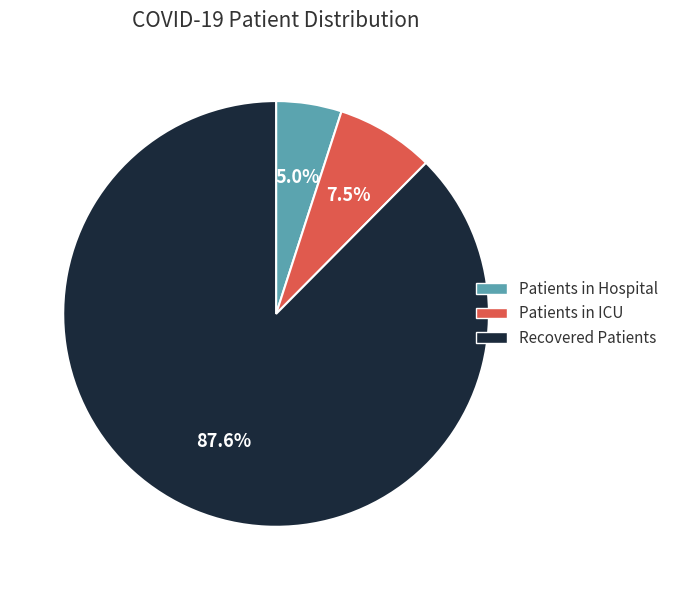

How many slices are in this pie chart?

3